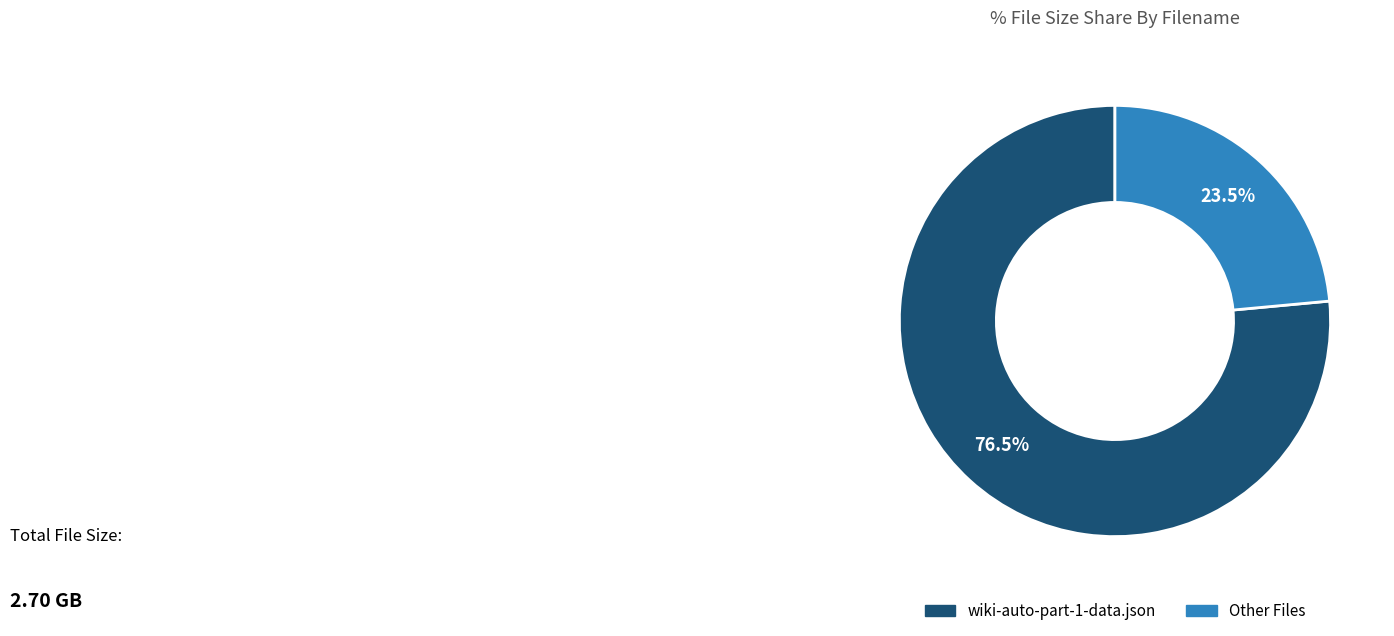

Which slice is the largest?

wiki-auto-part-1-data.json